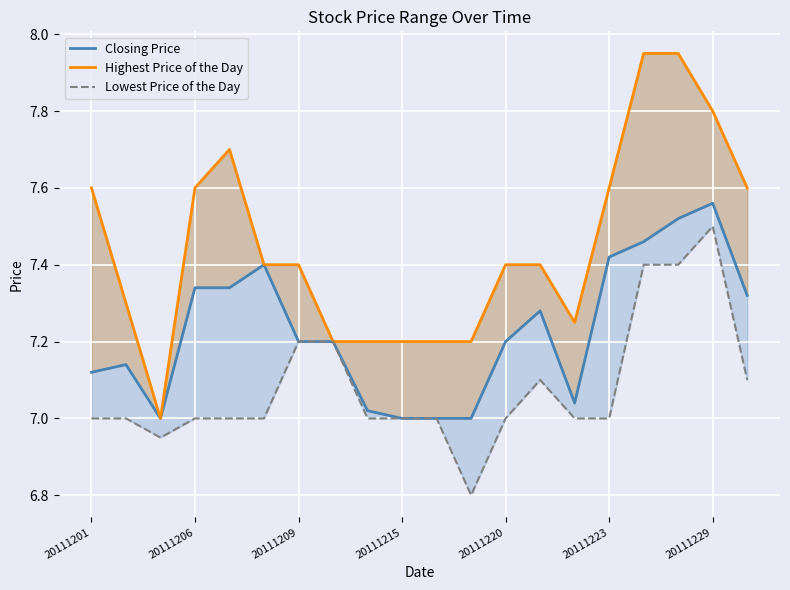

What is the sum of all Closing Price values?

144.6